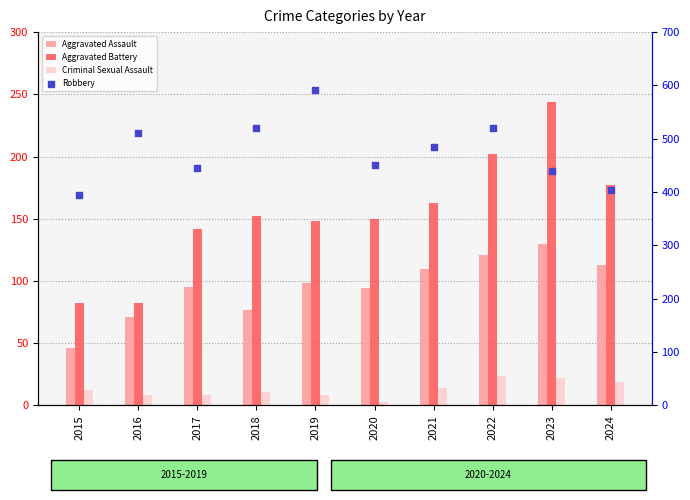

What are all the series names shown in the legend?

Aggravated Assault, Aggravated Battery, Criminal Sexual Assault, Robbery